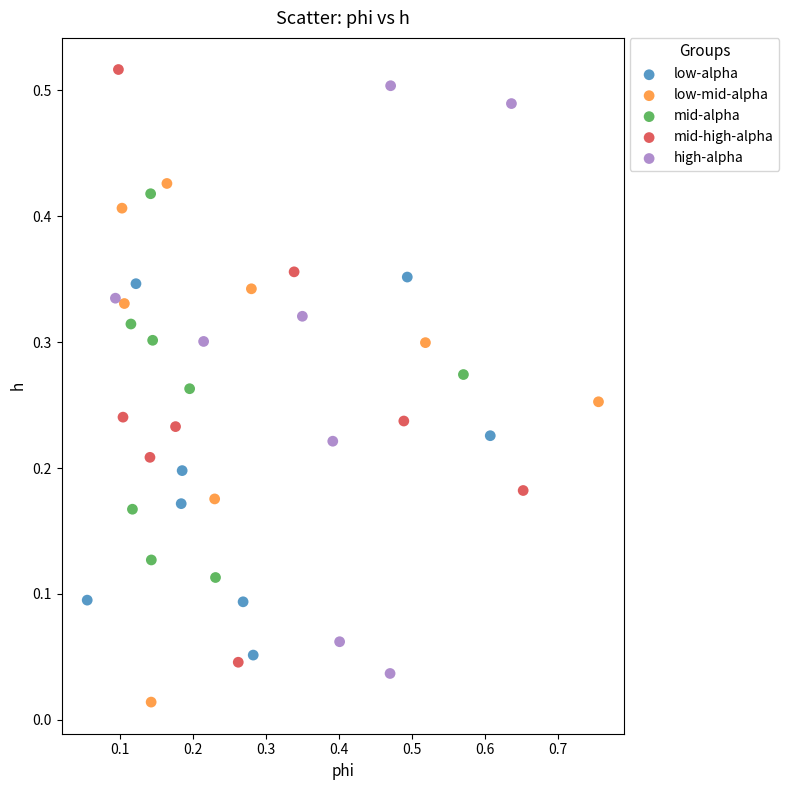

Which series contains the lowest Y value?

low-mid-alpha